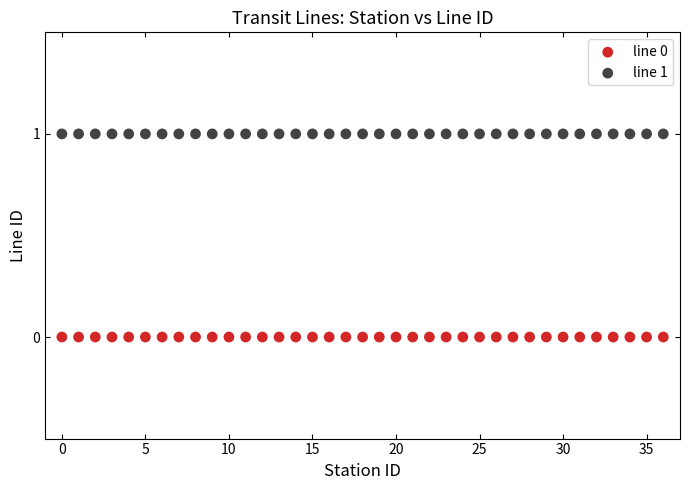

Which series reaches the minimum Y coordinate?

line 0